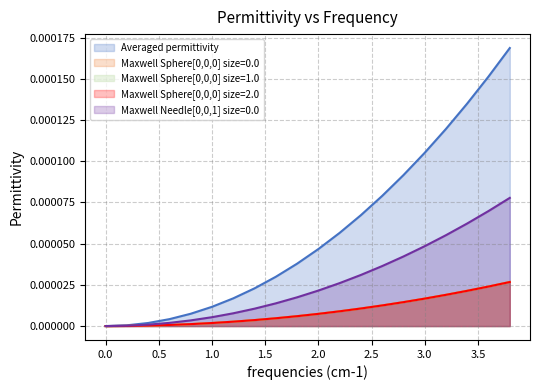

Rank the series by their maximum value, from lowest to highest.

Maxwell Sphere[0,0,0] size=2.0, Maxwell Sphere[0,0,0] size=1.0, Maxwell Sphere[0,0,0] size=0.0, Maxwell Needle[0,0,1] size=0.0, Averaged permittivity